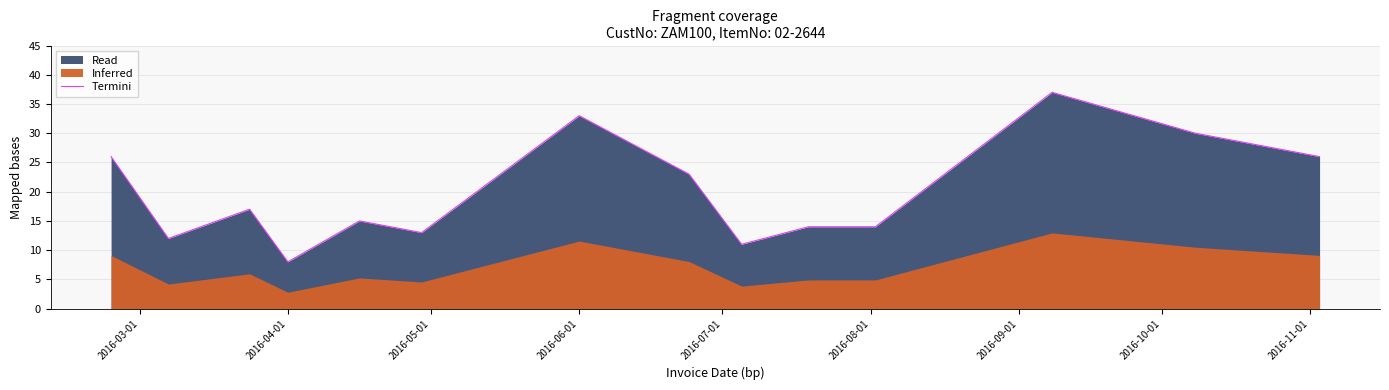

What is the difference between the maximum and second lowest values?

26